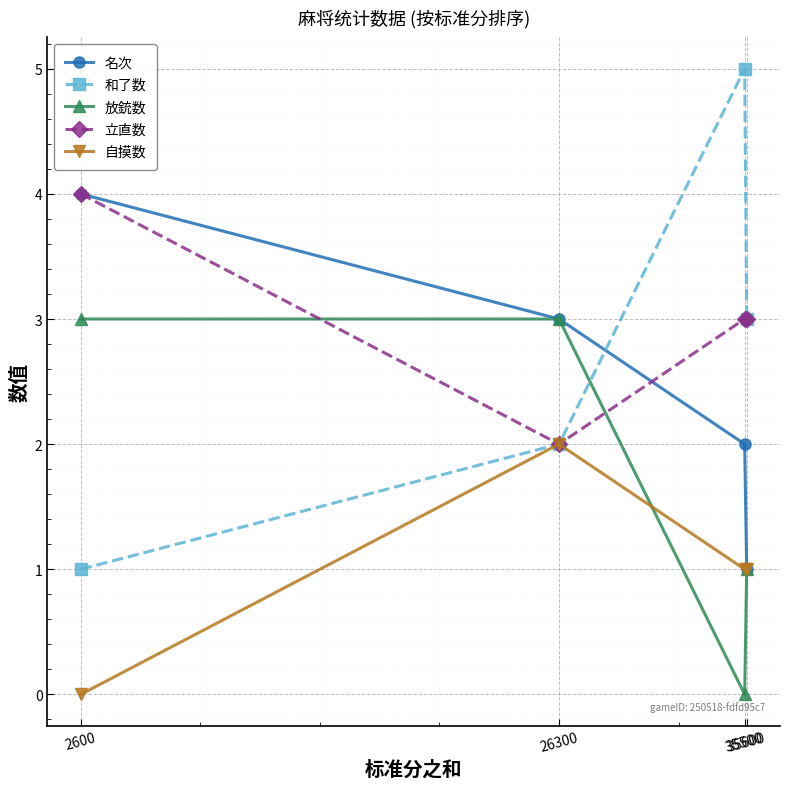

The 放銃数 series shows 1 at 26300. True or false?

False